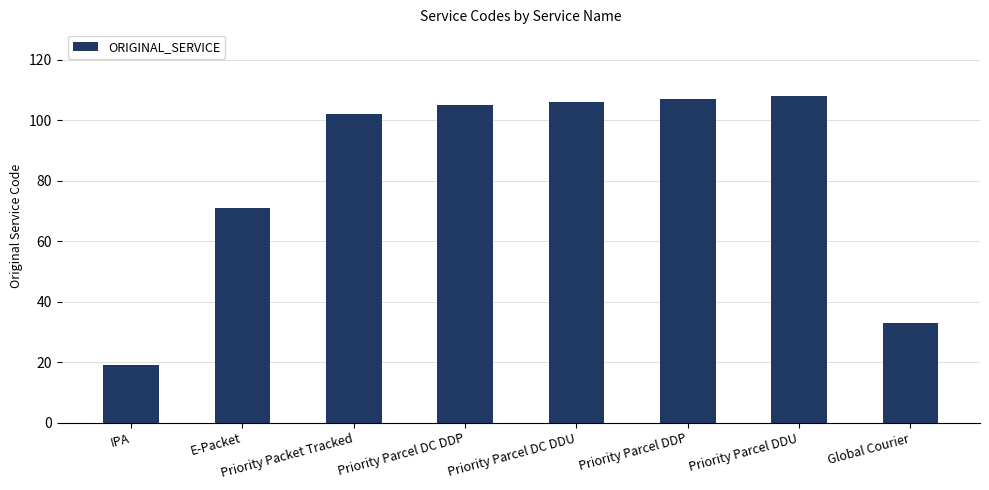

At which label is the value closest to 63?

E-Packet